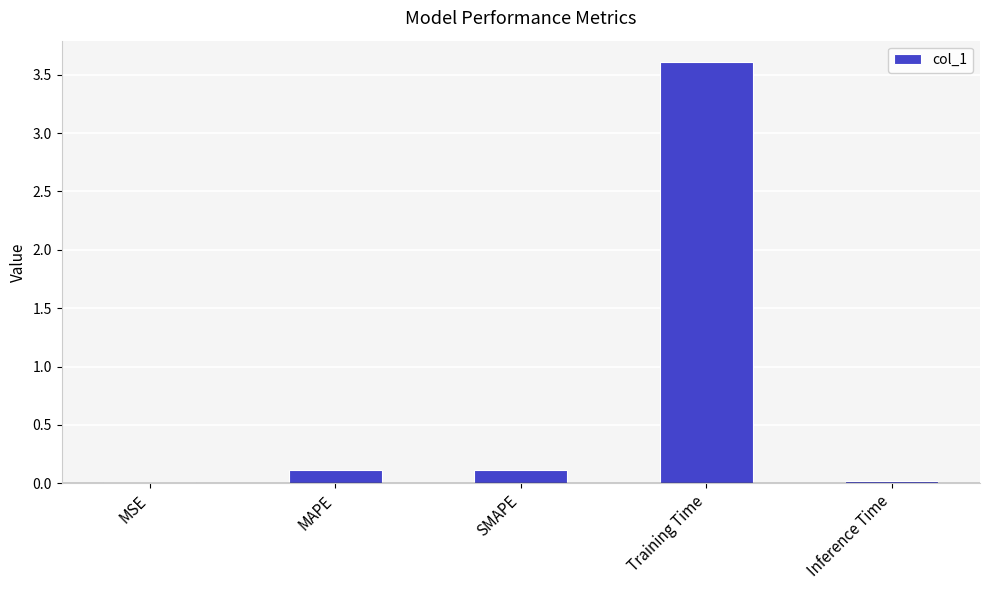

Is it true that the value at Training Time is 6.5?

False